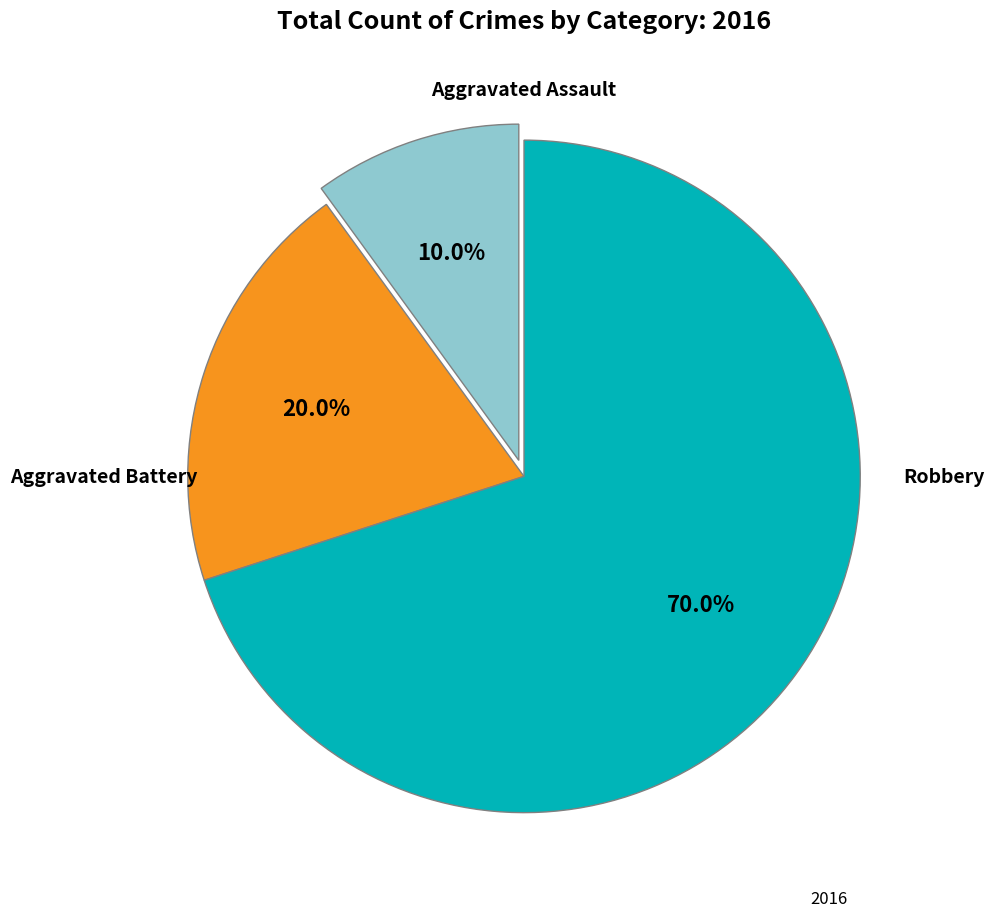

Does any single category account for the majority?

Yes